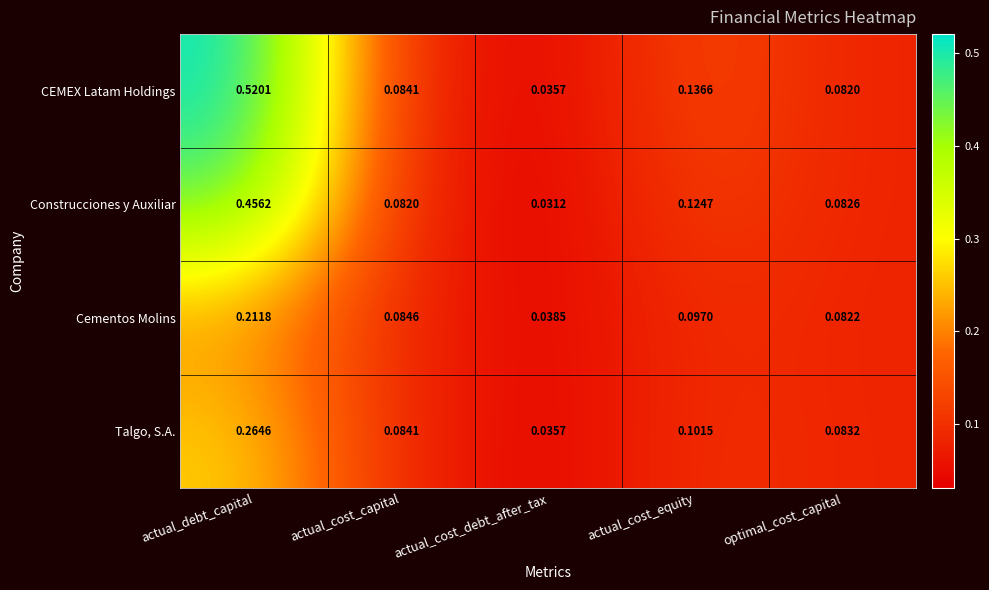

At which label is CEMEX Latam Holdings closest to 0?

actual_cost_debt_after_tax